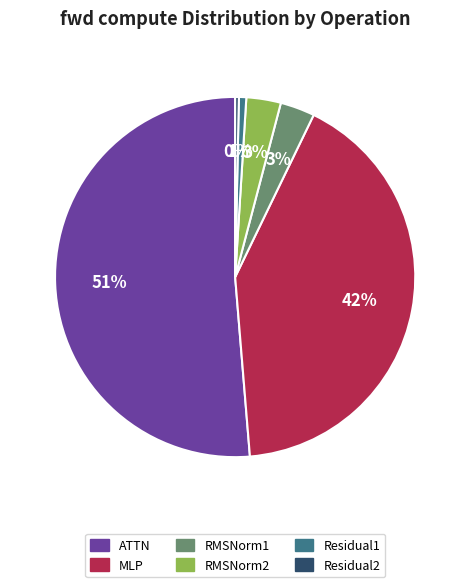

True or false: ATTN accounts for 51% of the total.

True